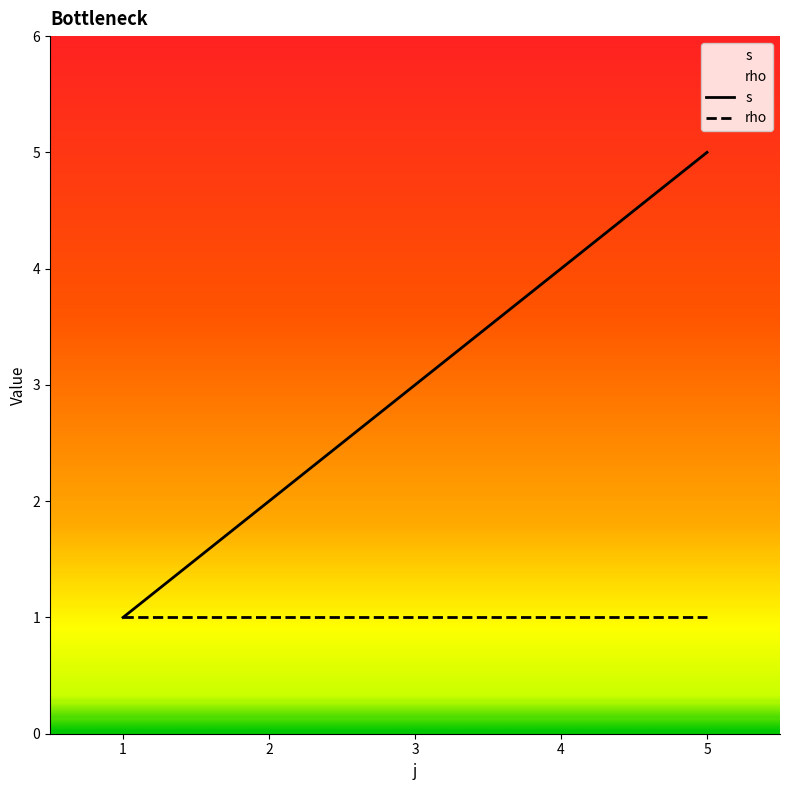

Which category has the highest value across all series?

5